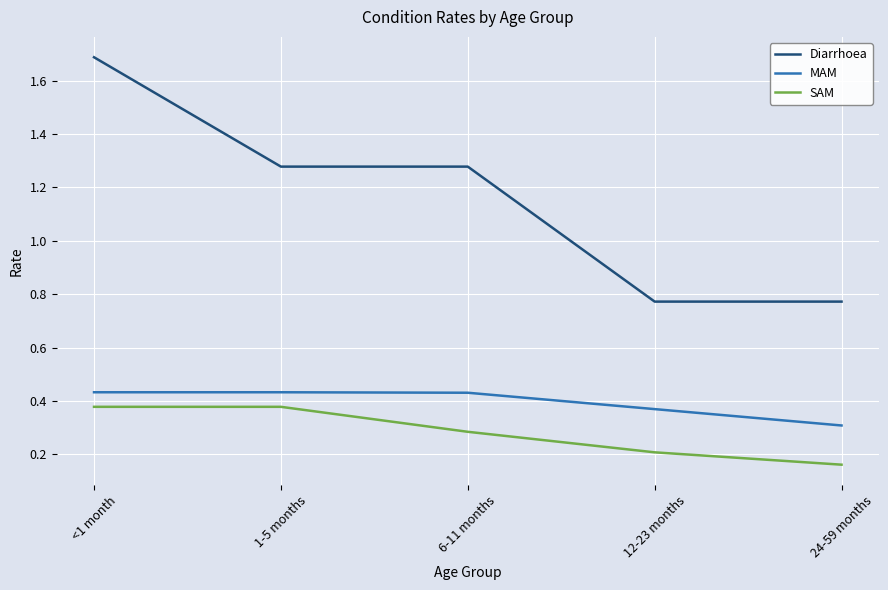

What is the difference between the maximum and second lowest values in the Diarrhoea series?

0.9